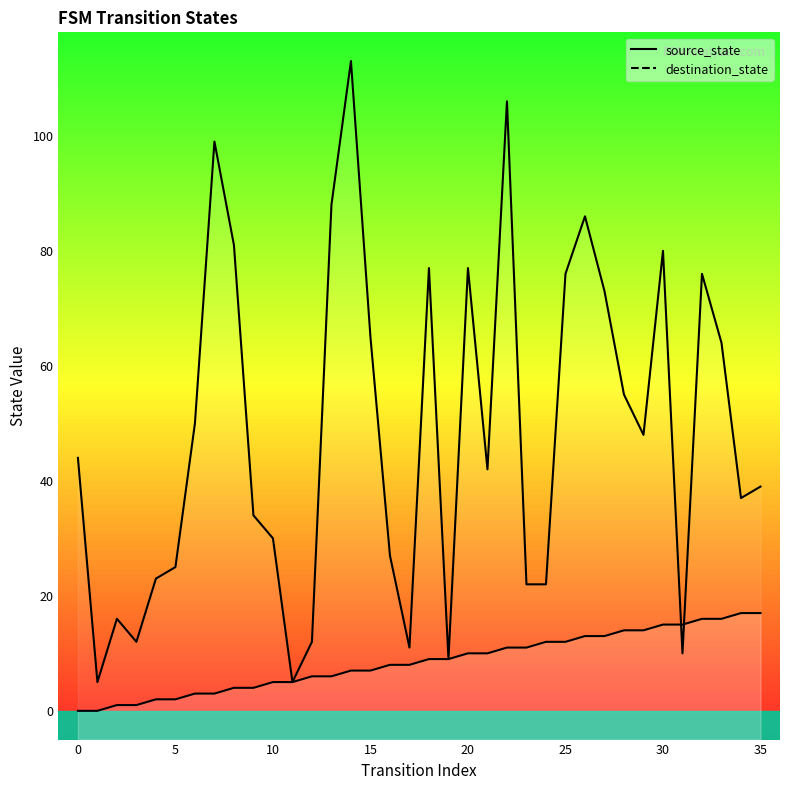

Is it true that source_state_line equals 16 at 33?

True